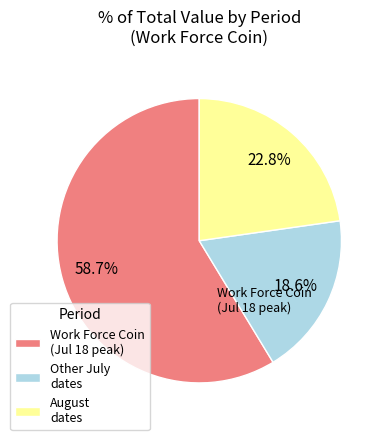

Rank the categories by value from highest to lowest.

Work Force Coin (Jul 18 peak), August dates, Other July dates